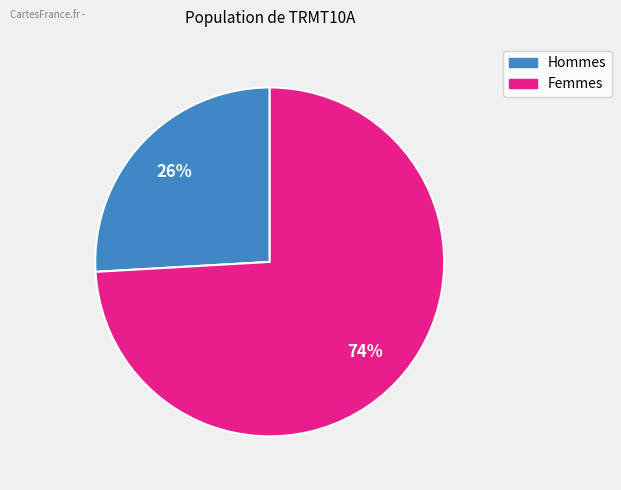

Is there any slice that represents more than half of the pie?

Yes